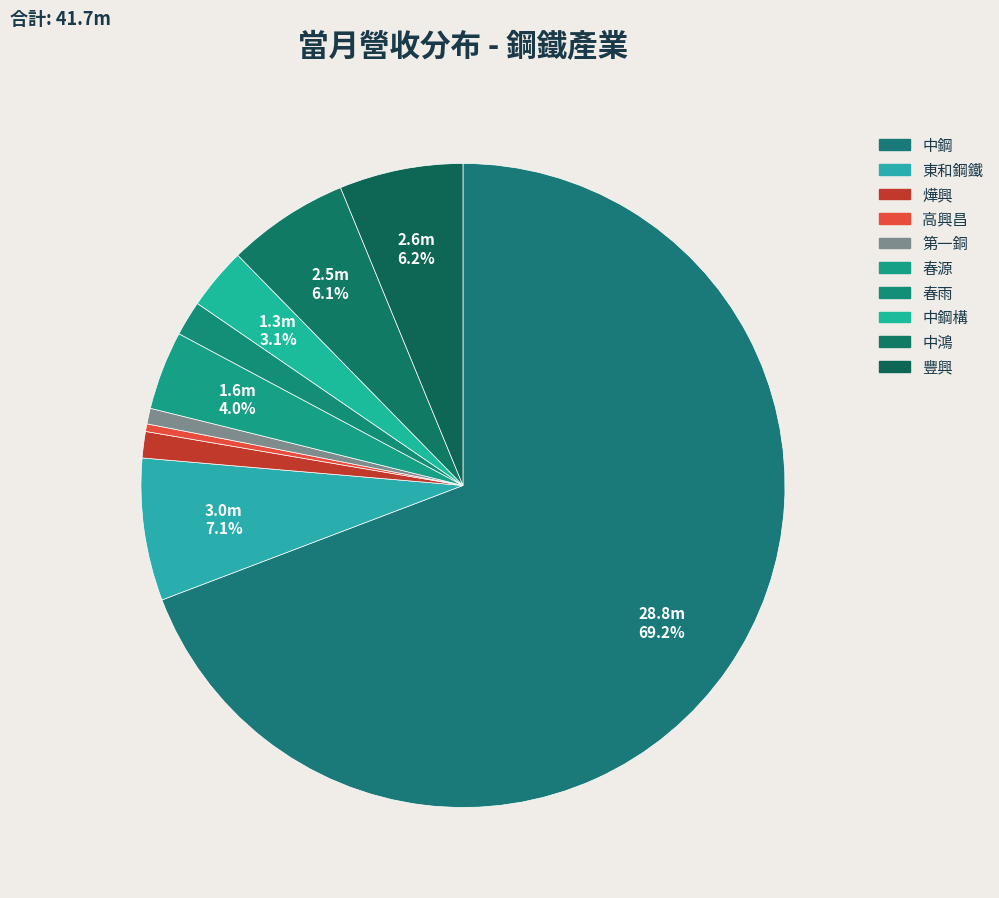

What is the largest slice in the pie chart?

中鋼